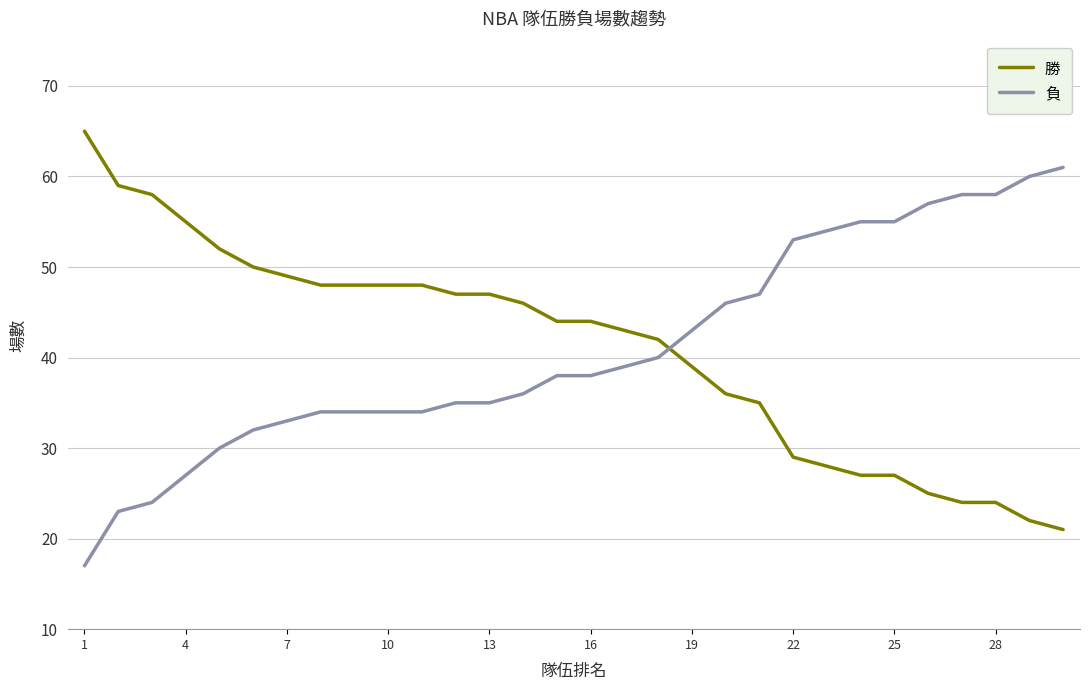

What is the difference between the maximum and minimum values in the 勝 series?

44